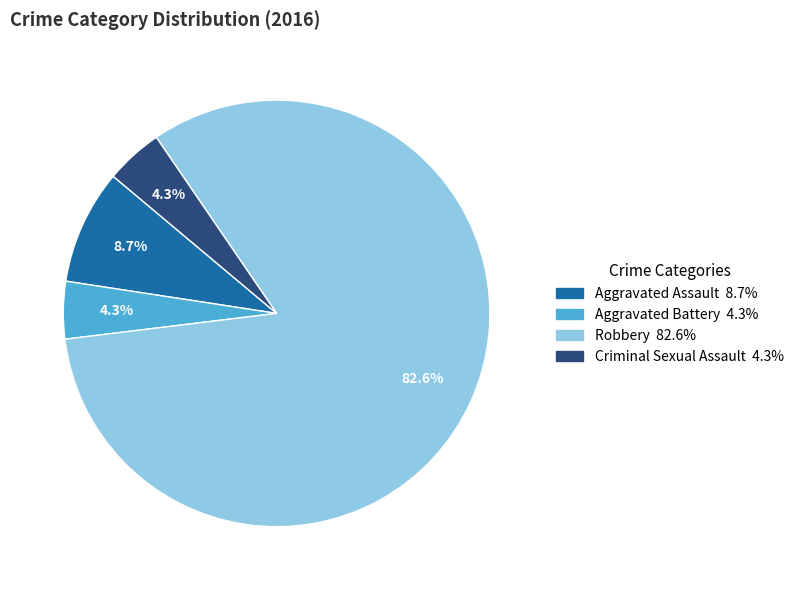

To the nearest percent, what is the combined percentage of Criminal Sexual Assault and Robbery?

87%